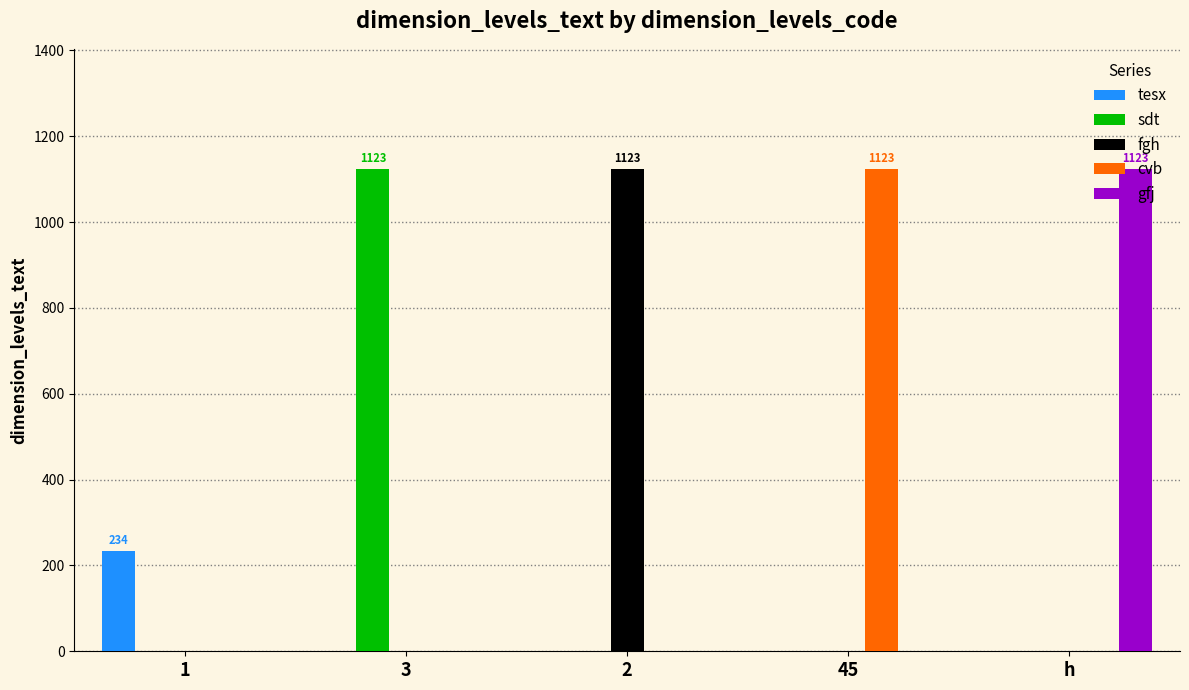

What is the highest value of the tesx series?

234